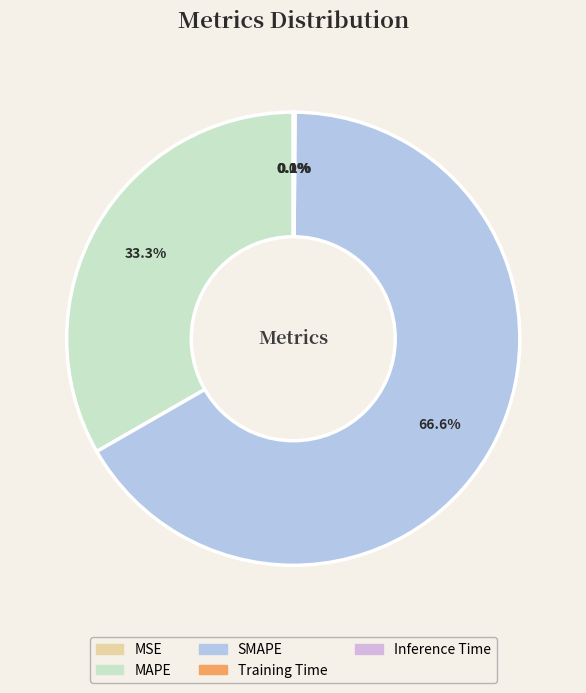

The SMAPE slice represents 60% of the pie. True or false?

False